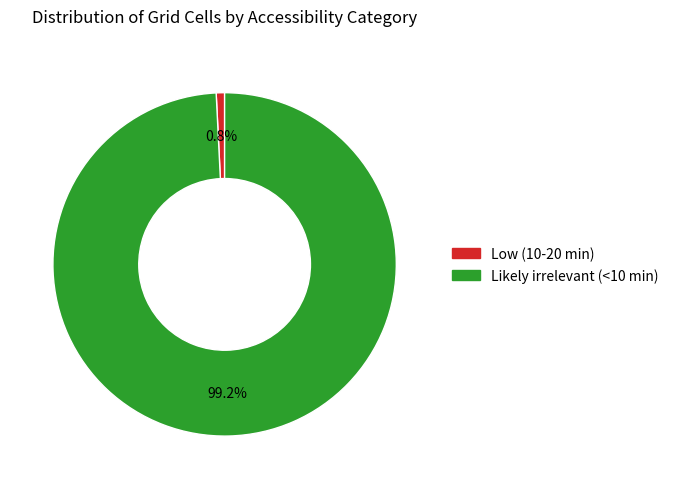

How many segments does this pie chart have?

2